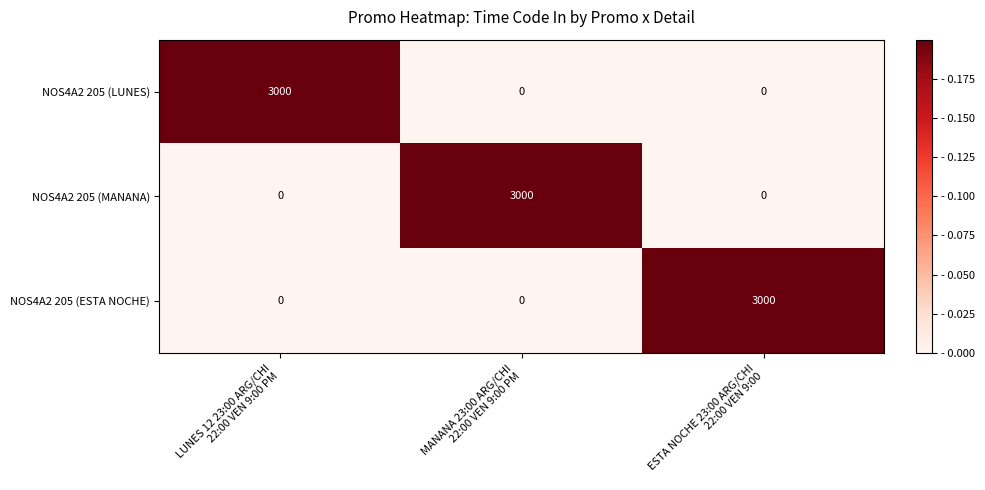

Reading left to right, what are all the values shown in this chart?

NOS4A2 205 (LUNES): 3000	0	0
NOS4A2 205 (MANANA): 0	3000	0
NOS4A2 205 (ESTA NOCHE): 0	0	3000